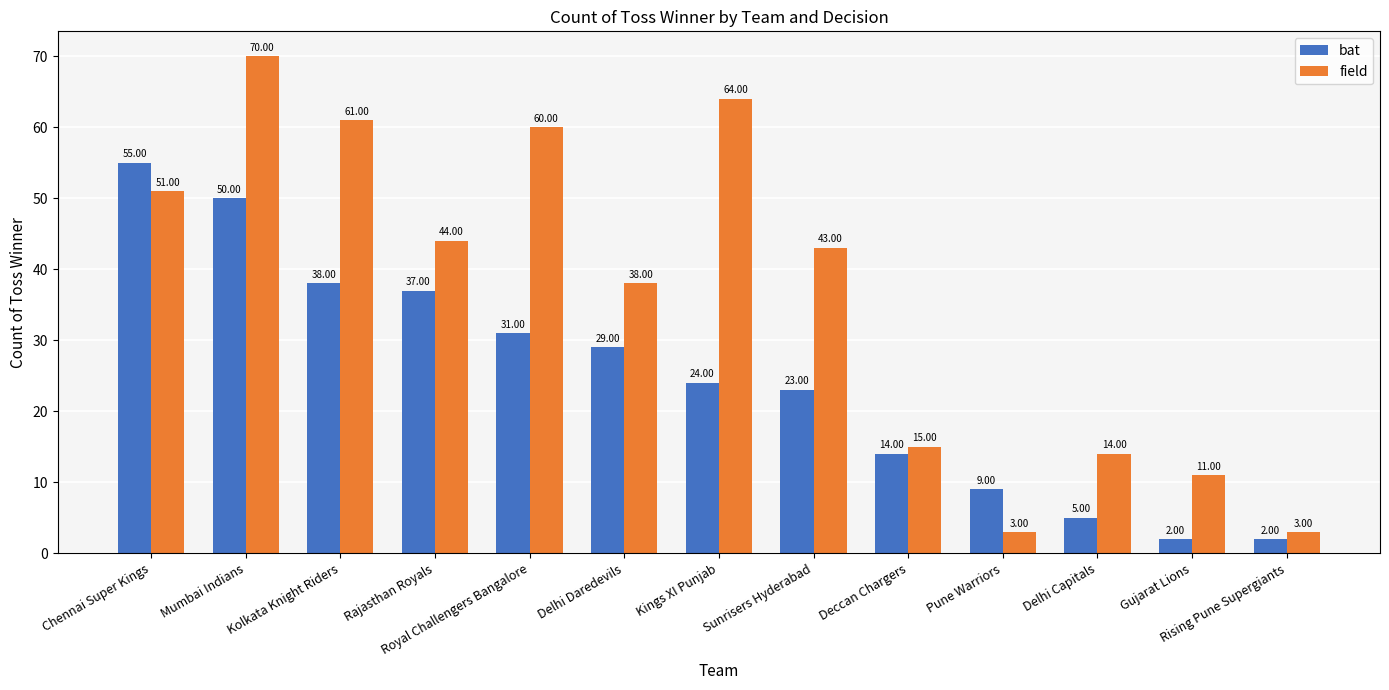

What is the minimum value for field?

3